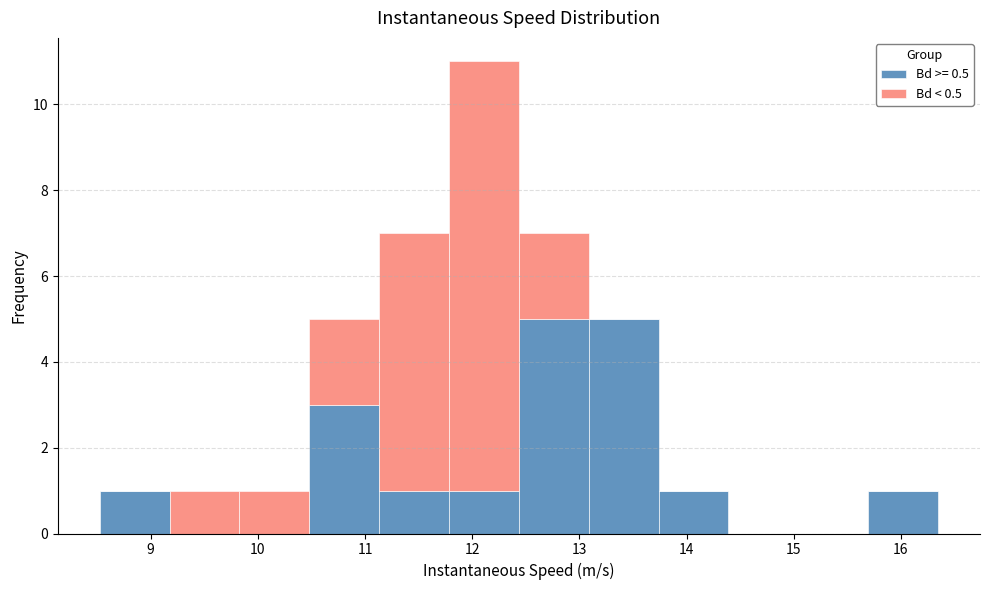

What is the total height of the stacked bar covering 9.2 to 9.8 on the x-axis? Neither the bar edges nor the heights are printed on the chart, so give them approximately, as read against the axes.

1